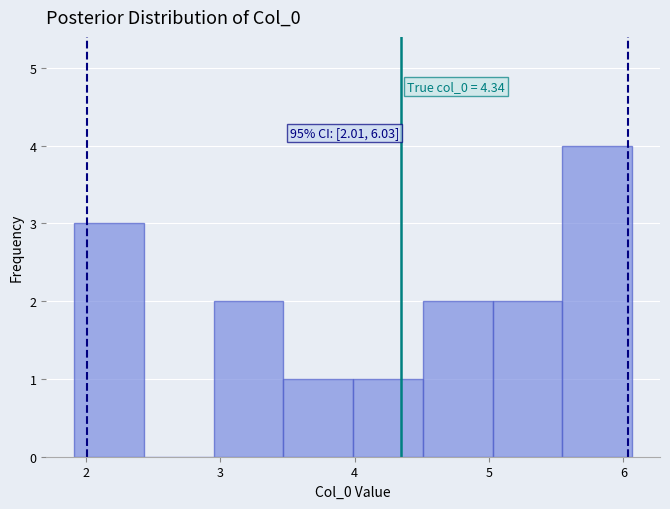

Over which range of the x-axis is the bar tallest?

5.5 to 6.1